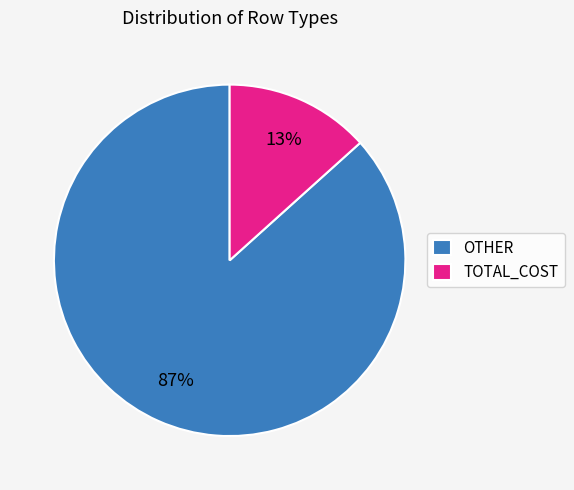

Is the sum of OTHER and TOTAL_COST greater than half?

Yes